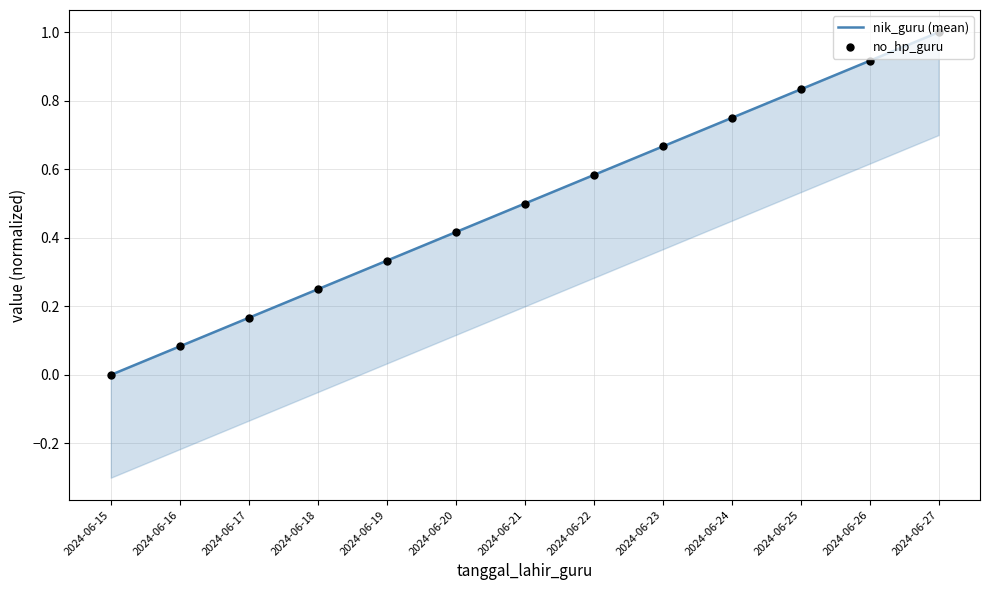

Which series has the largest Y range (max minus min)?

nik_guru (mean)